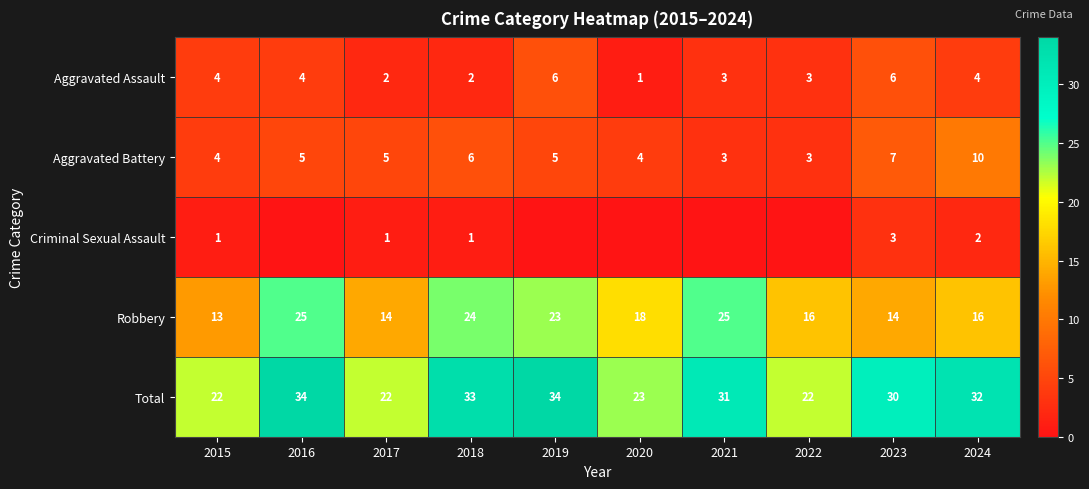

At 2024, list the series in order from smallest to largest.

Criminal Sexual Assault, Aggravated Assault, Aggravated Battery, Robbery, Total